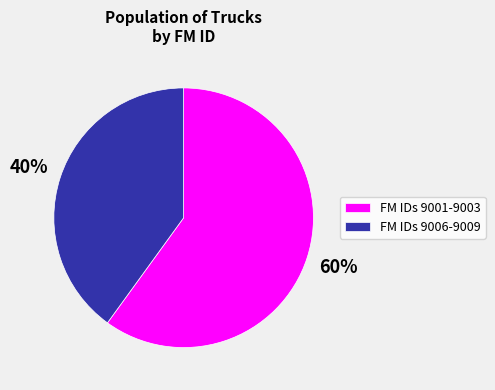

To the nearest percent, what portion does FM IDs 9006-9009 represent?

40%